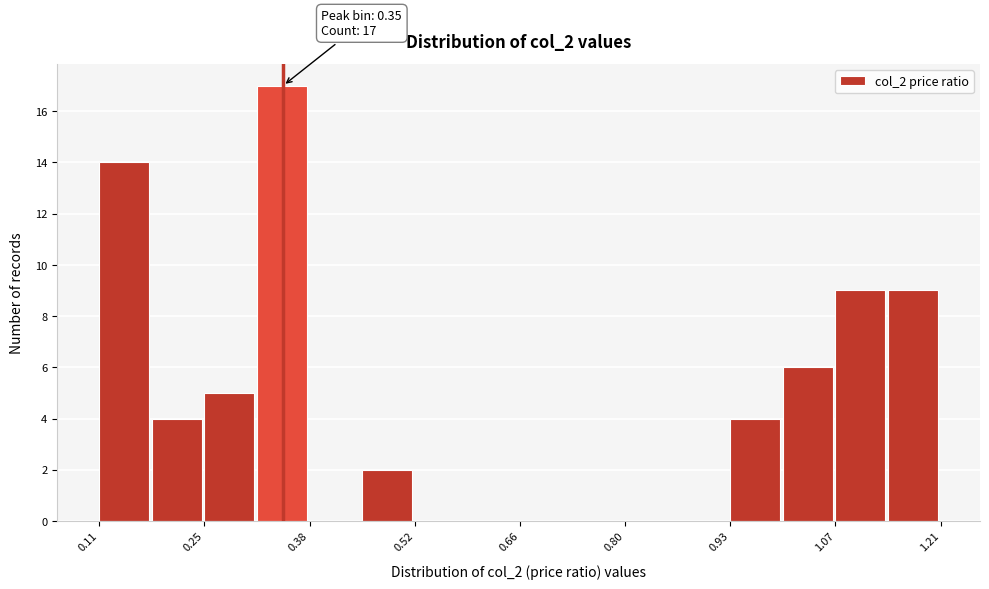

Around what value on the x-axis is the tallest bar? Give the approximate position of its centre, as read against the axis.

0.34